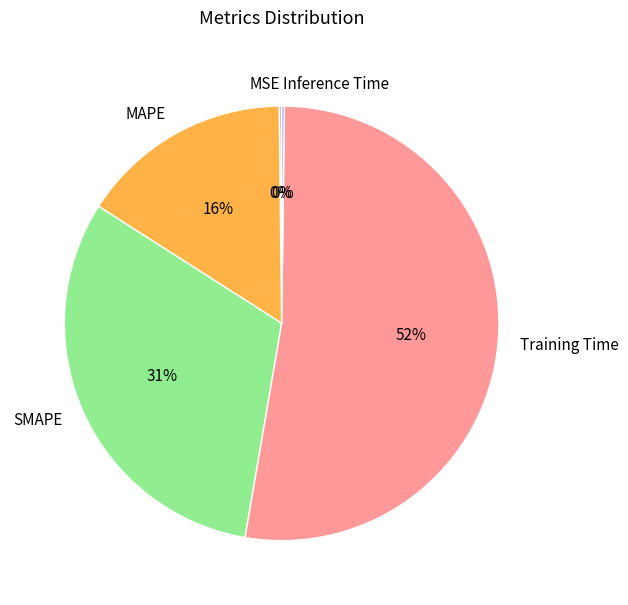

To the nearest percent, what is the average slice percentage?

20%